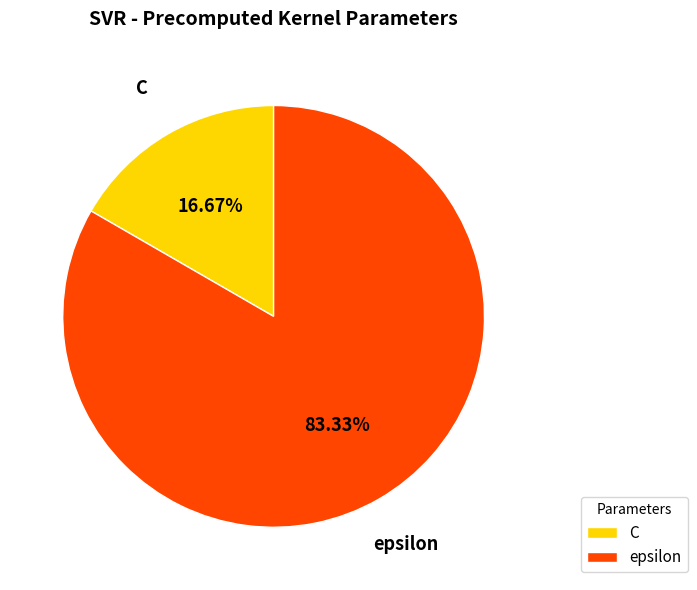

Which slice is the smallest?

C